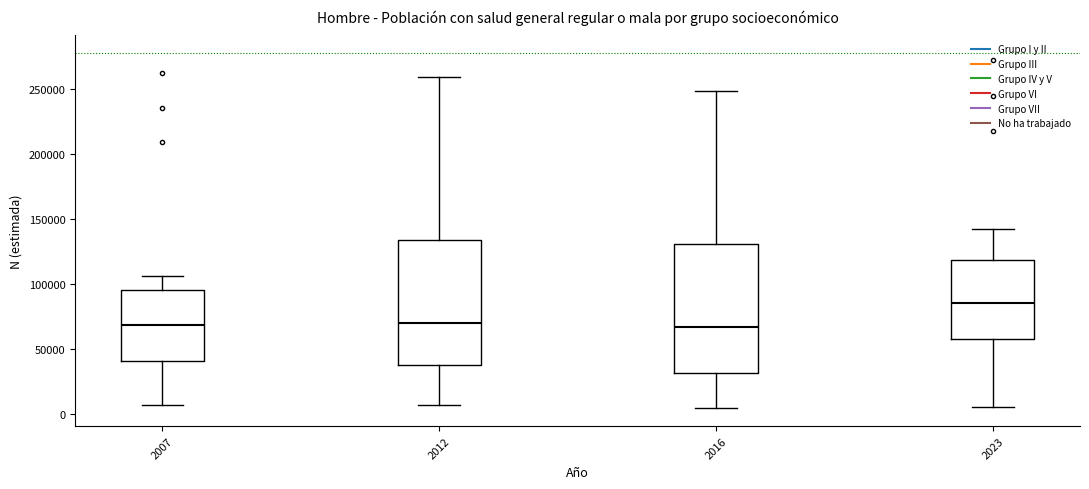

Reading left to right, read every box against the y-axis: the position of its median line, the range the box covers, and the ends of its whiskers. The values are not printed on the chart, so give them approximately, as read against the axis.

2007: median 70000, box 40000 to 95000, whiskers 5000 to 105000
2012: median 70000, box 35000 to 135000, whiskers 5000 to 260000
2016: median 65000, box 30000 to 130000, whiskers 5000 to 250000
2023: median 85000, box 60000 to 120000, whiskers 5000 to 140000